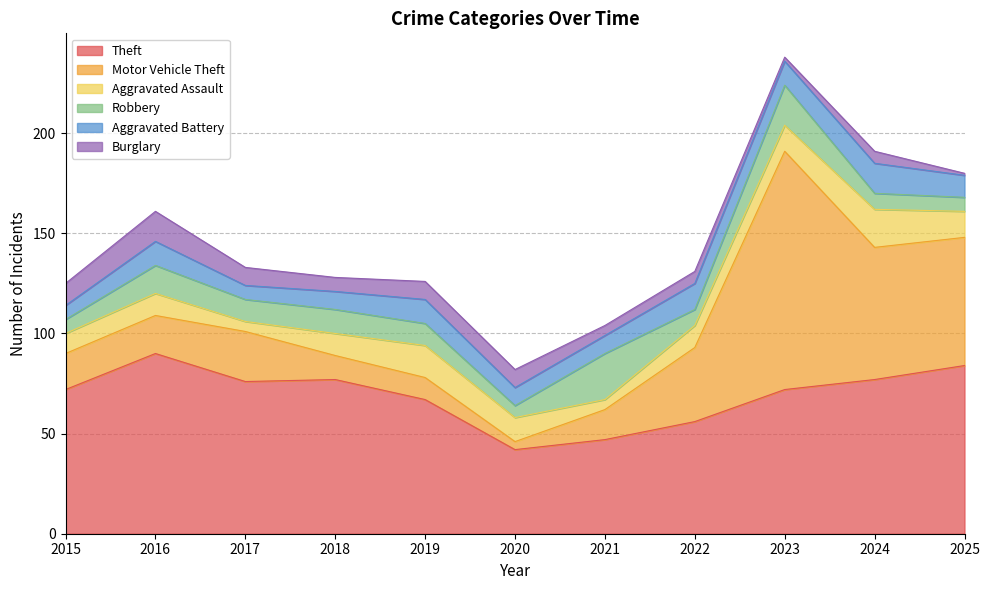

How many data points does each series have?

11